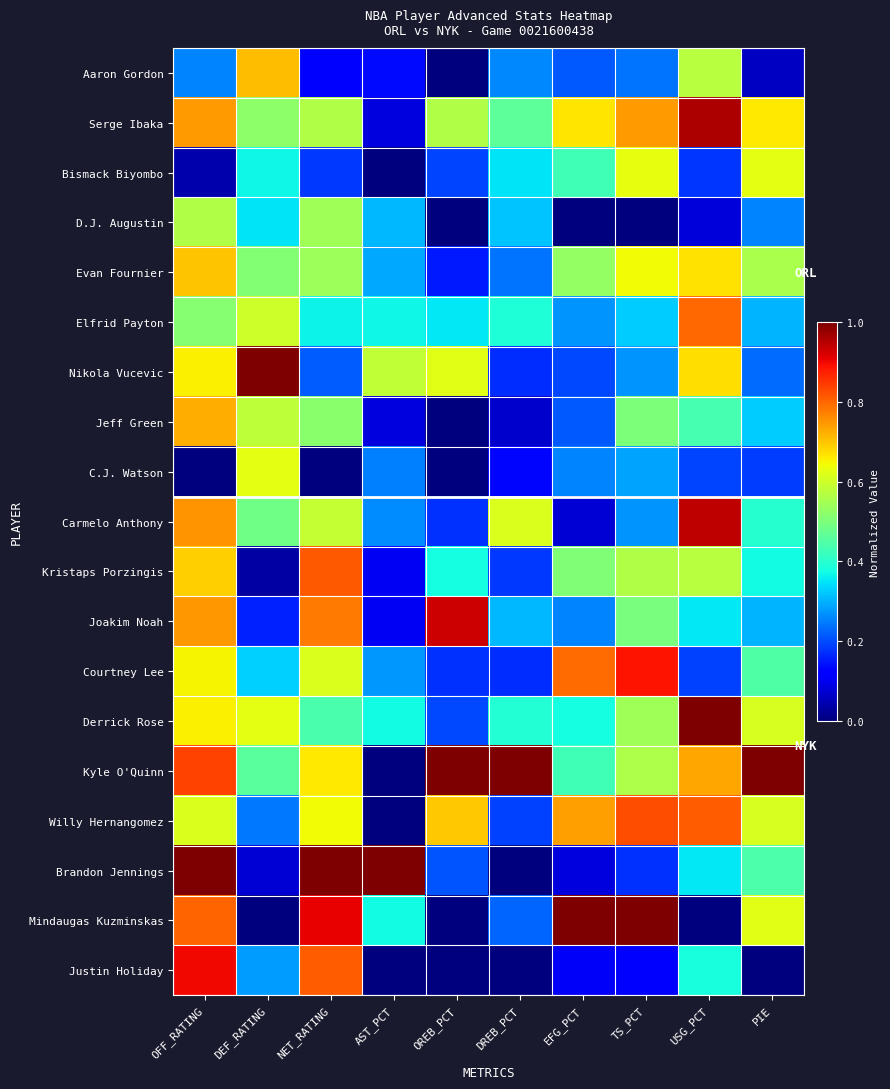

Which label corresponds to the largest value in the chart?

DEF_RATING